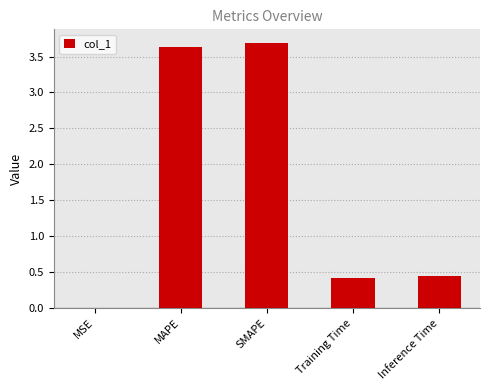

Read the value at MAPE.

3.6